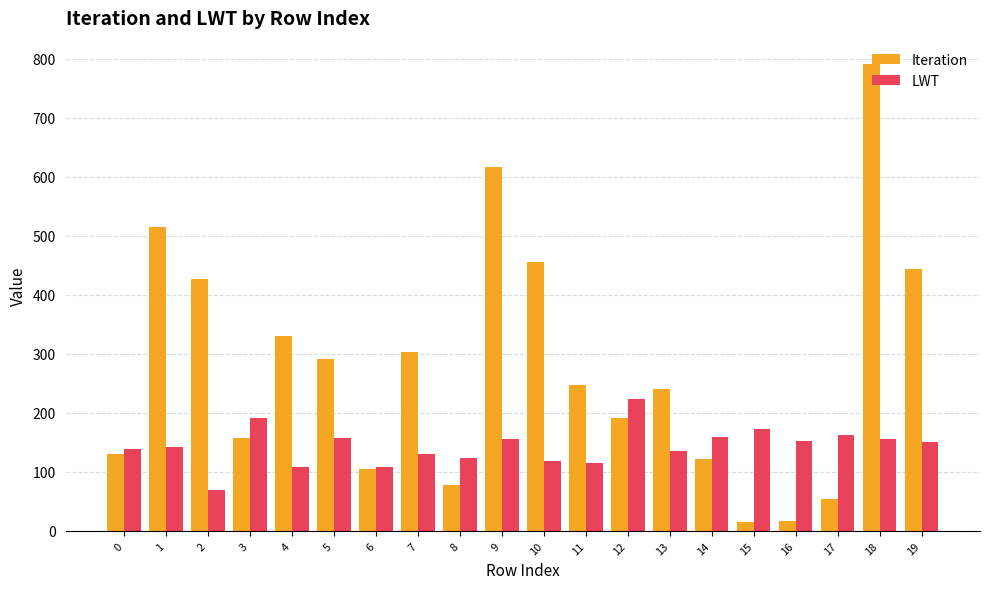

Rank the series by their average value, from highest to lowest.

Iteration, LWT